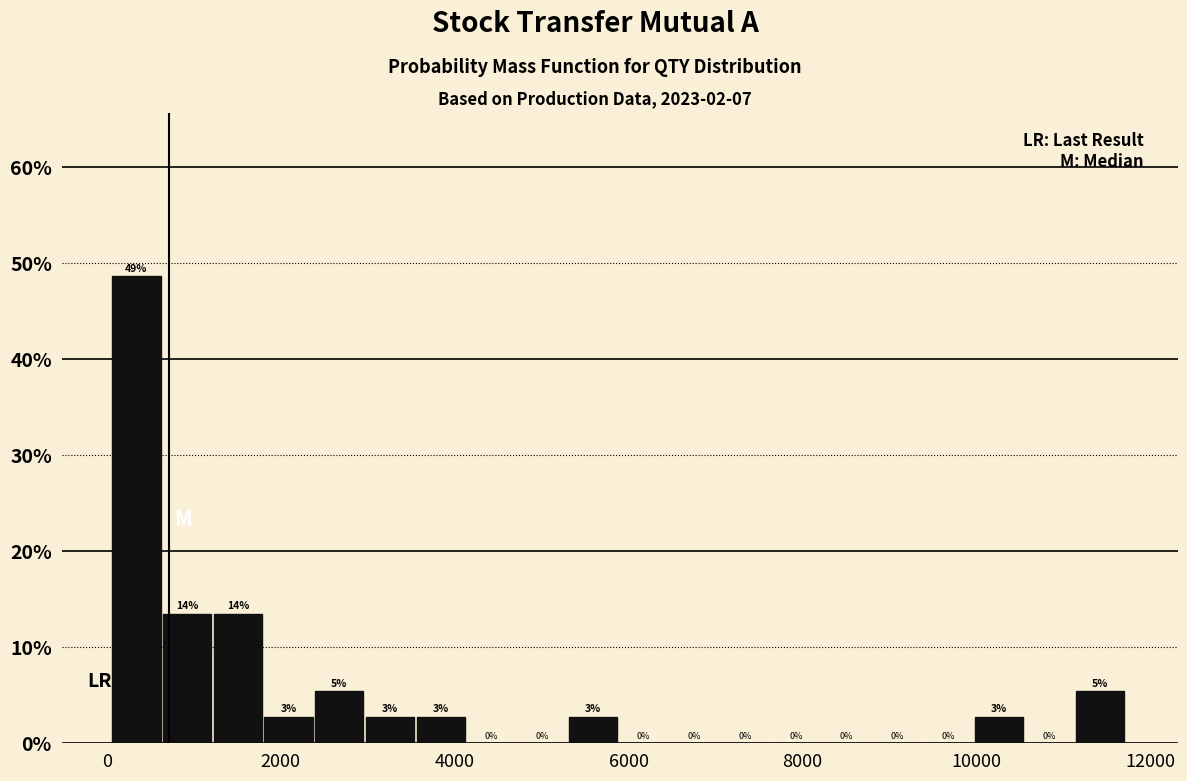

Read against the x-axis, roughly where is the centre of the tallest bar?

400